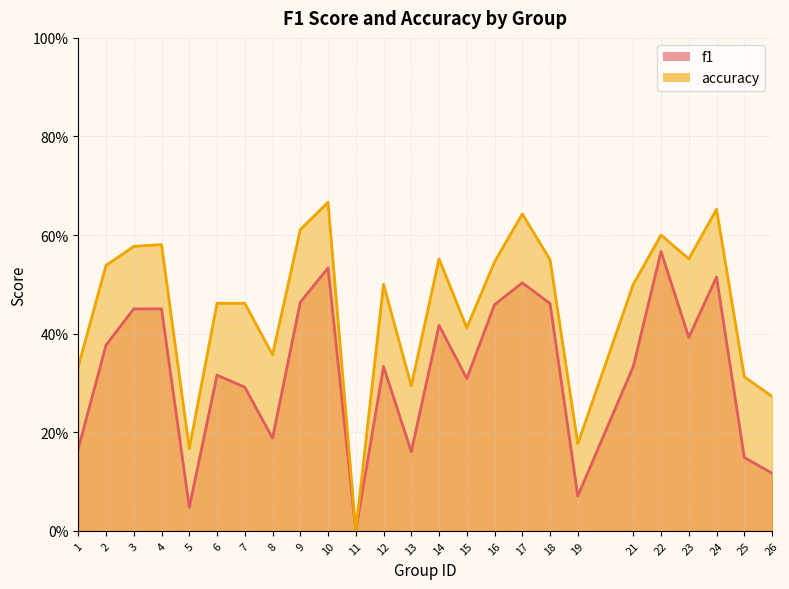

How many accuracy values are between 0 and 1?

25